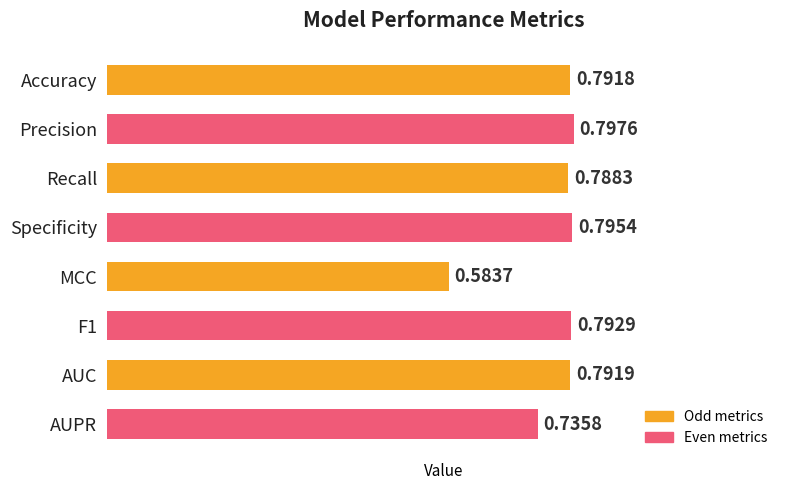

At which category does the chart reach its peak across all series?

Precision